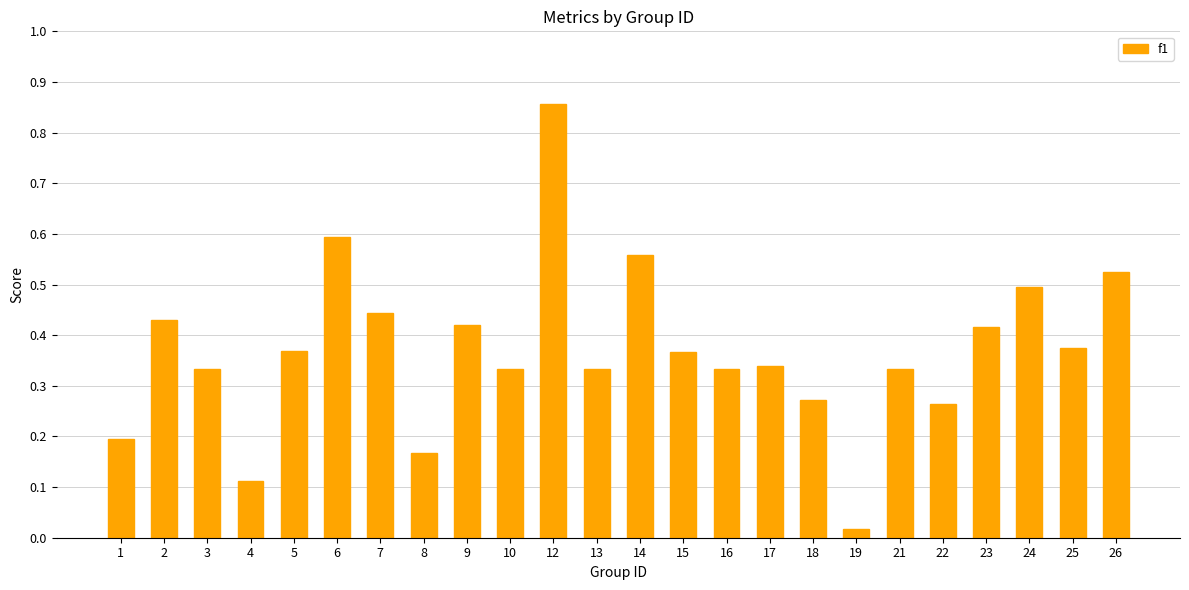

What is the sum of all values?

8.9